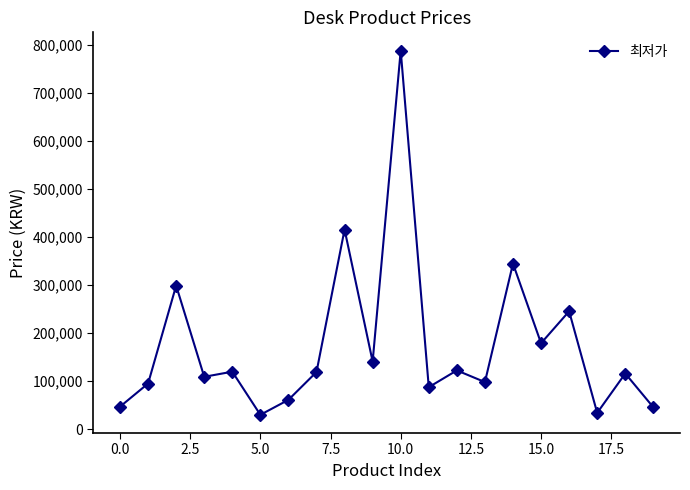

What is the minimum value shown in the chart?

29800